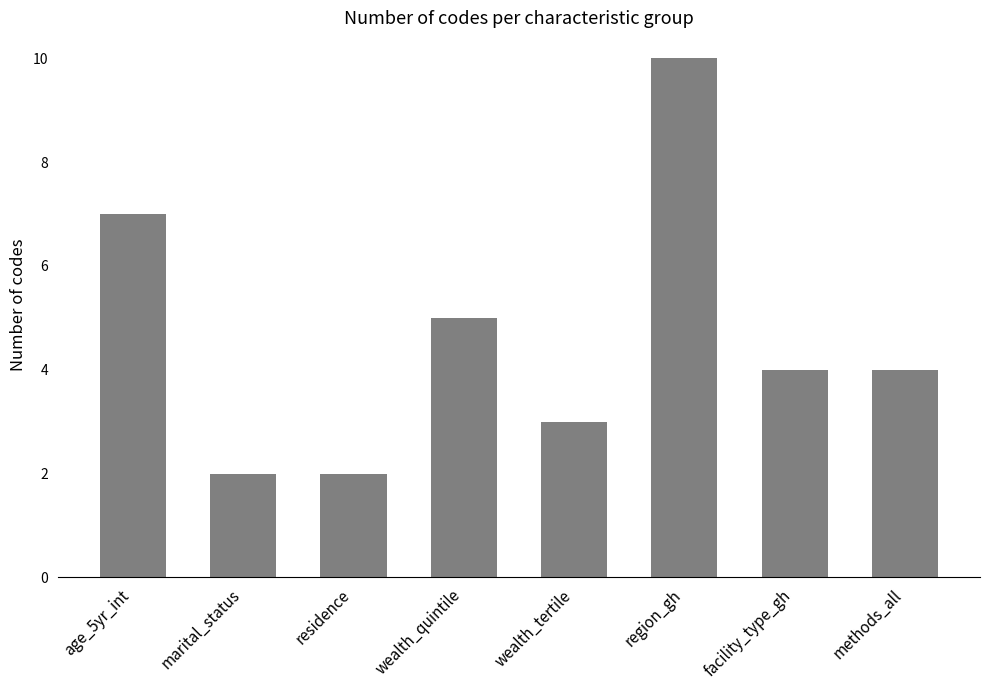

What is the minimum value shown in the chart?

2